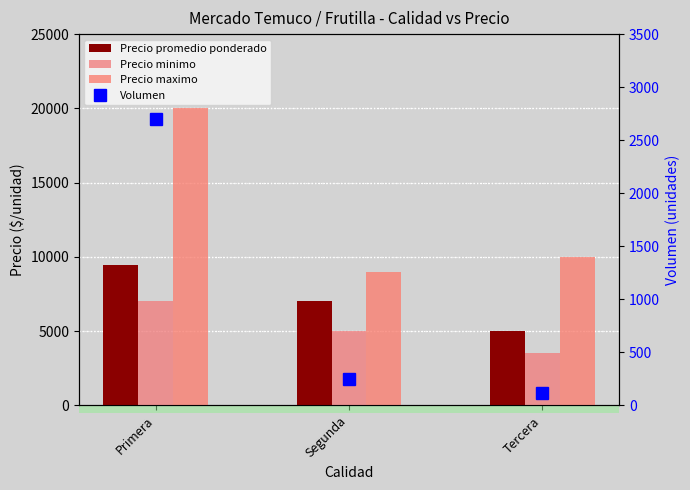

Which series has the largest range (max minus min)?

Precio maximo